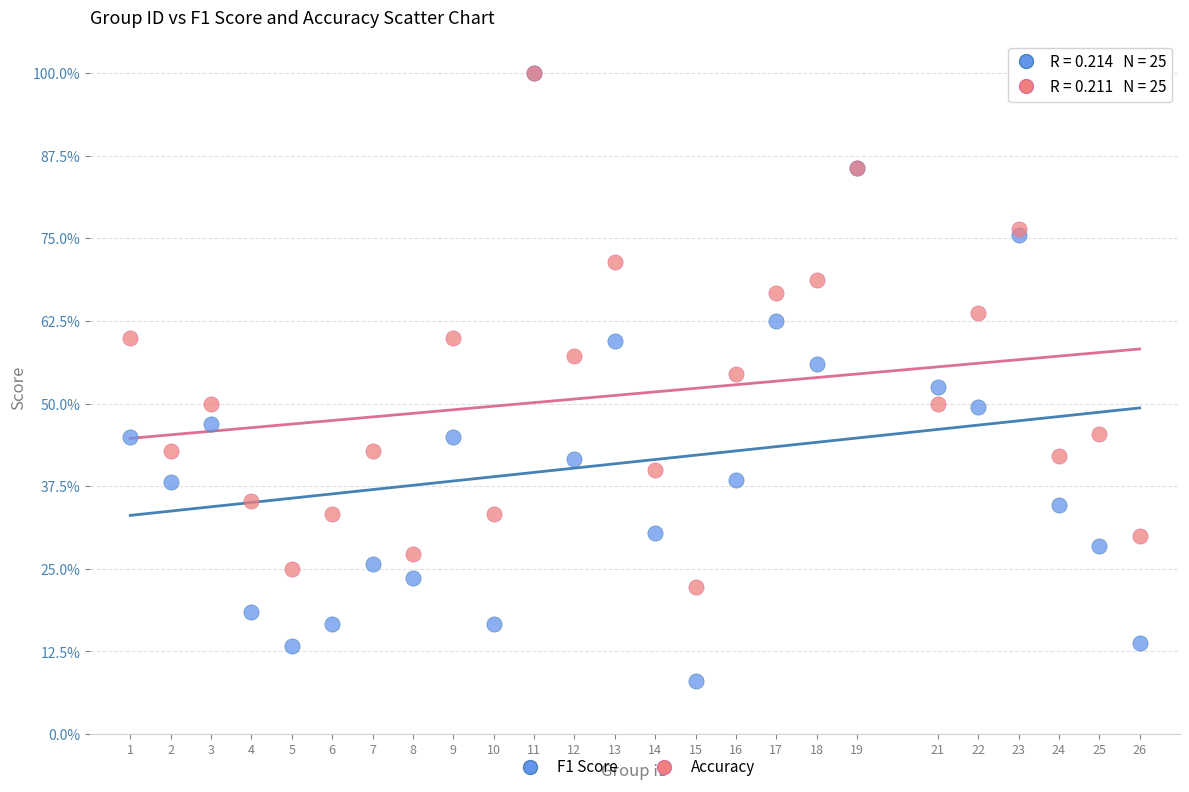

Which series has the largest Y range (max minus min)?

F1 Score